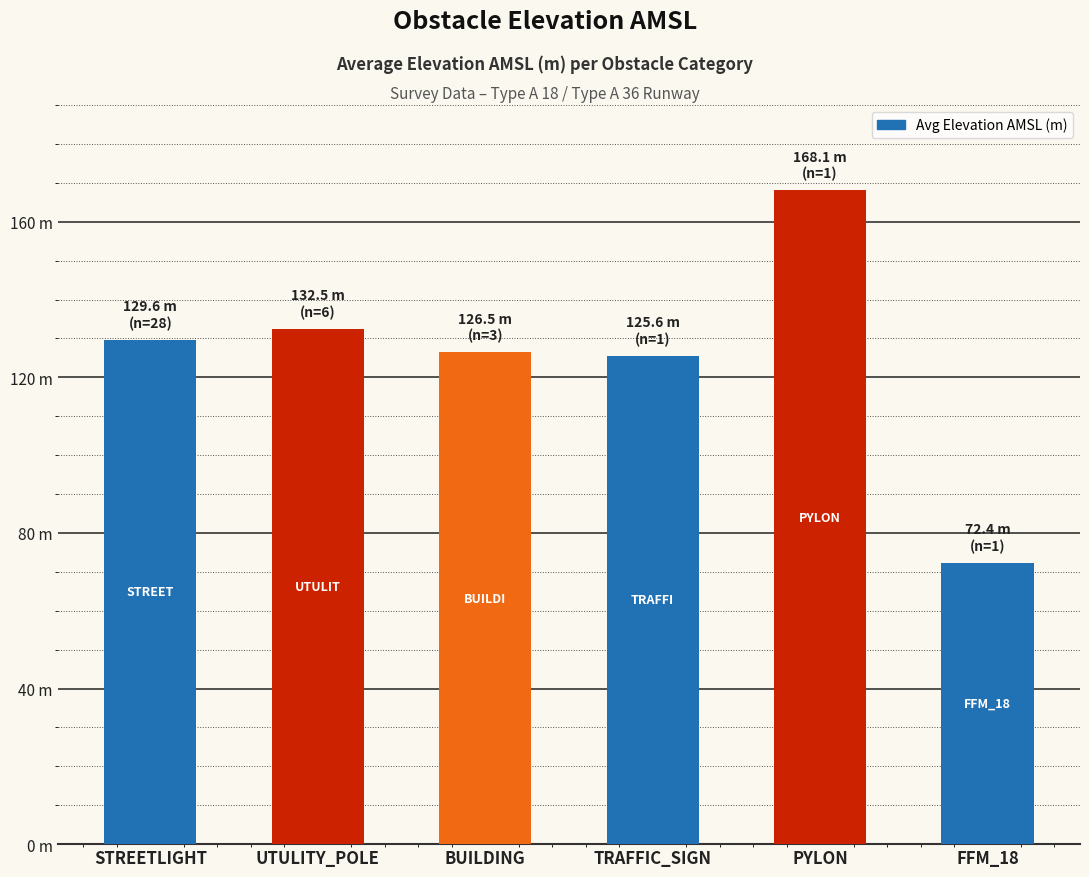

Does the chart contain any negative values?

No